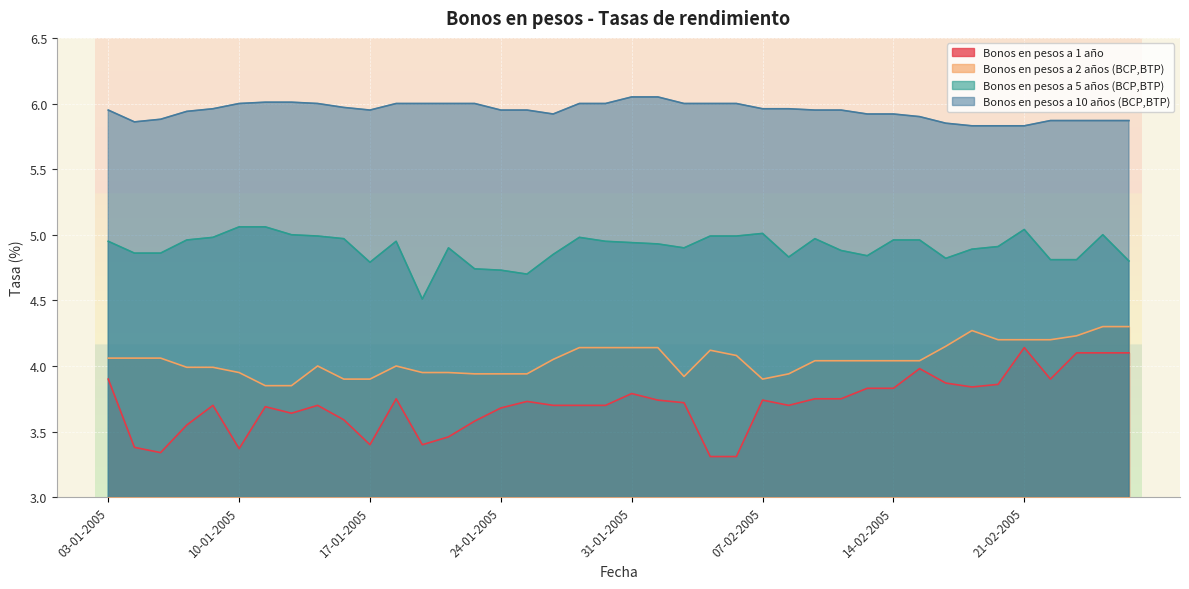

Which series has the largest total across all categories?

Bonos en pesos a 10 años (BCP,BTP)